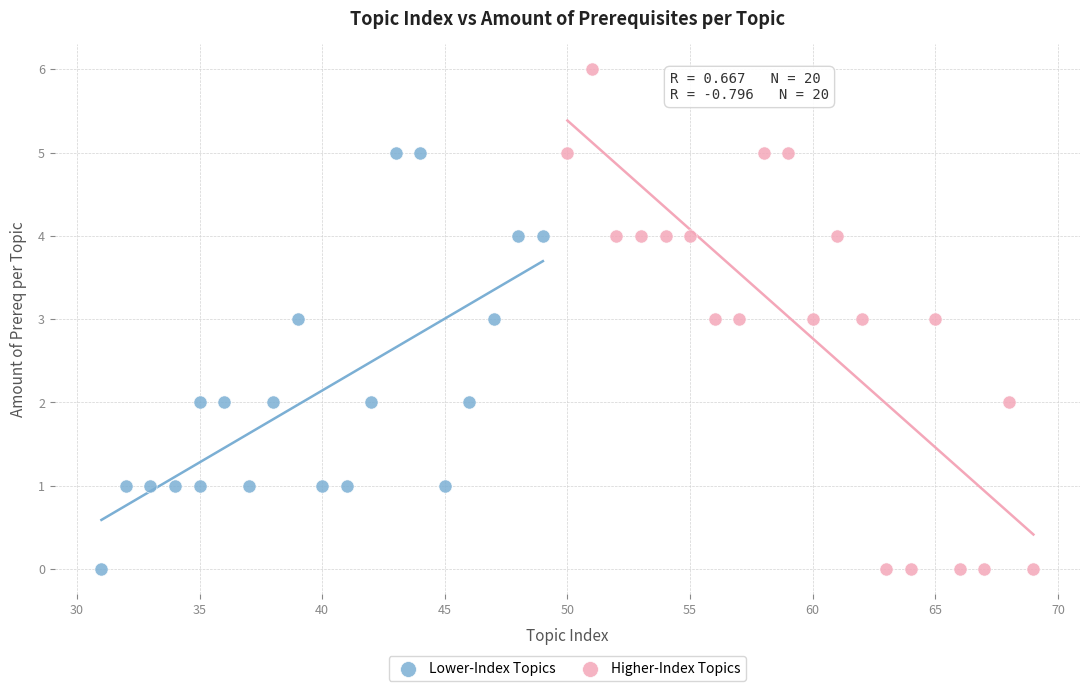

Which series has the largest Y range (max minus min)?

Higher-Index Topics